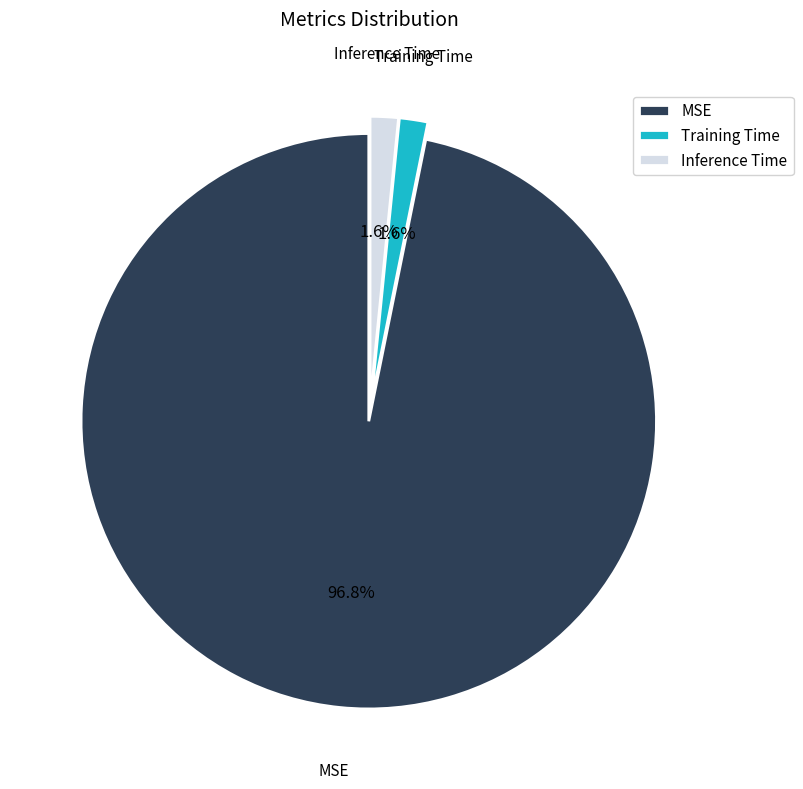

To the nearest percent, what is the difference between the largest and smallest slice percentages?

95%